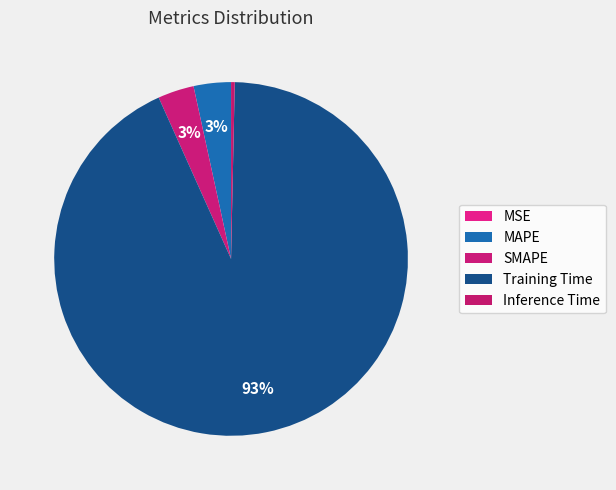

Between MAPE and Inference Time, which is larger?

MAPE